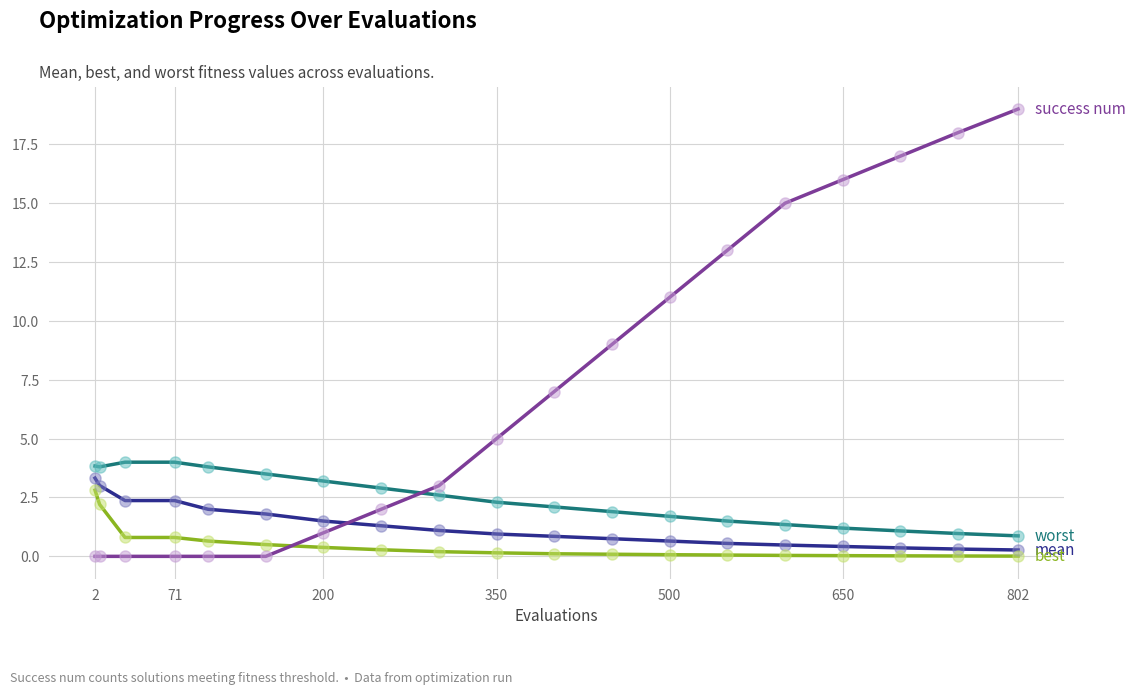

What is the maximum value shown in the chart?

19.0